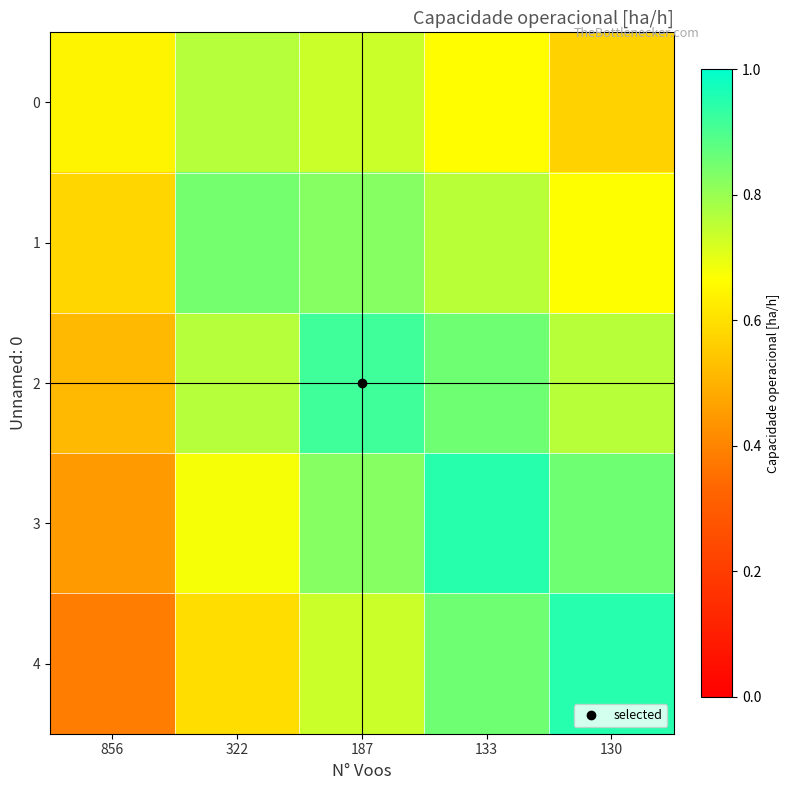

Which series has the largest range (max minus min)?

4